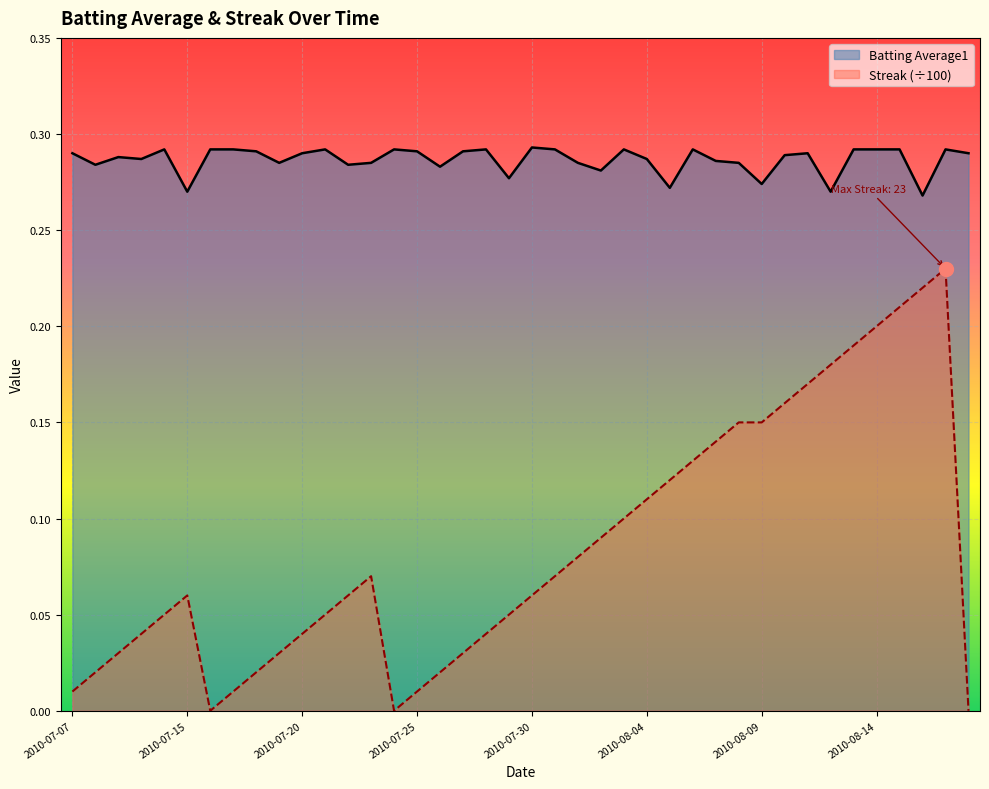

How many interior local peaks does the Streak series have?

3